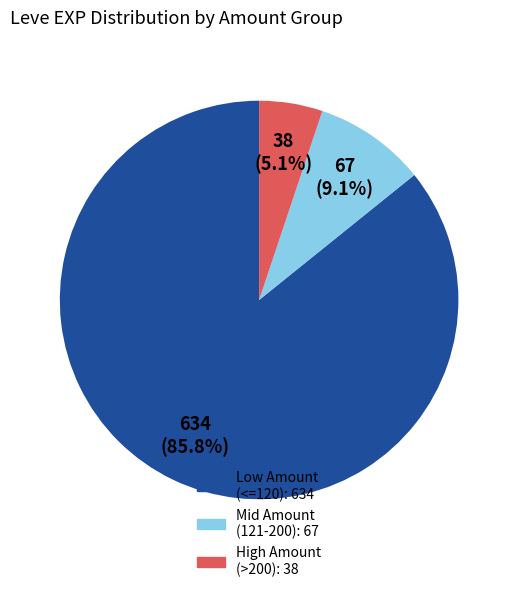

Is there a majority slice in this chart?

Yes